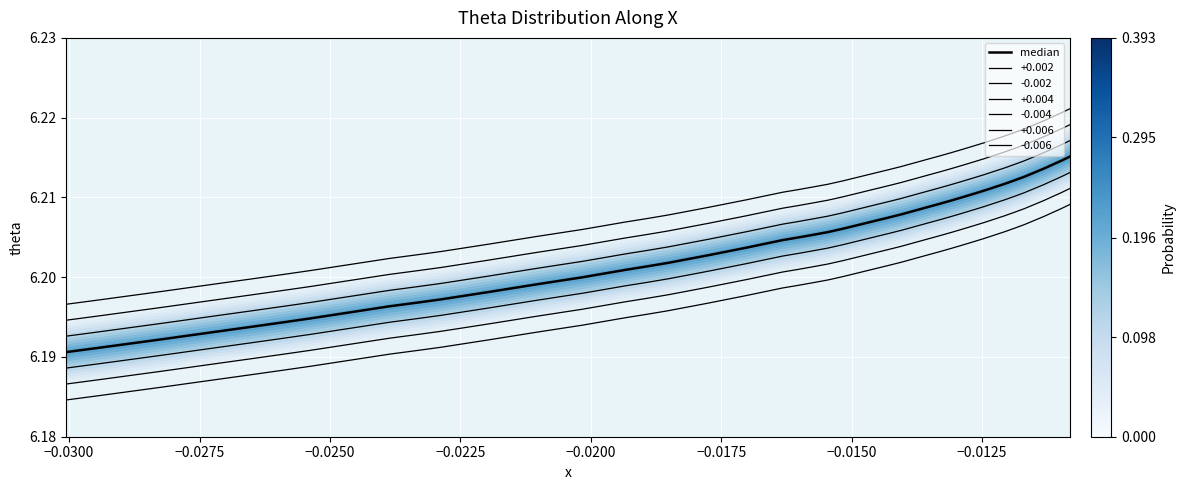

What is the maximum value shown in the chart?

6.2